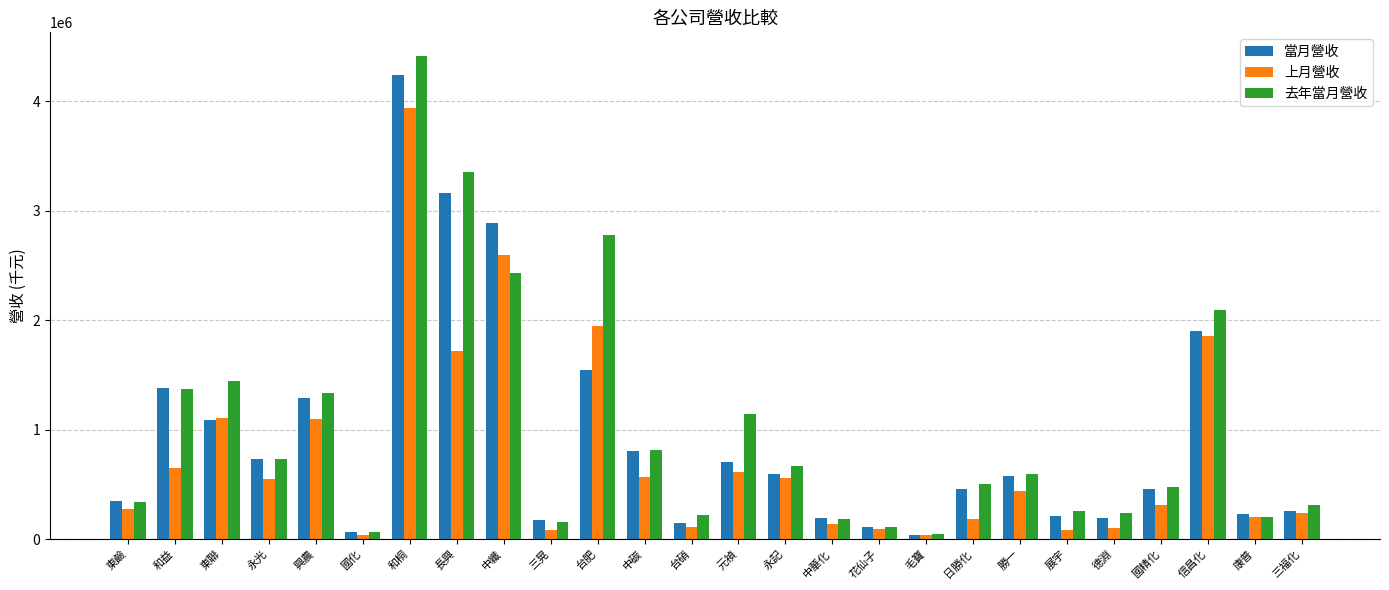

True or false: 當月營收 has a value of 458883 at 國精化.

True